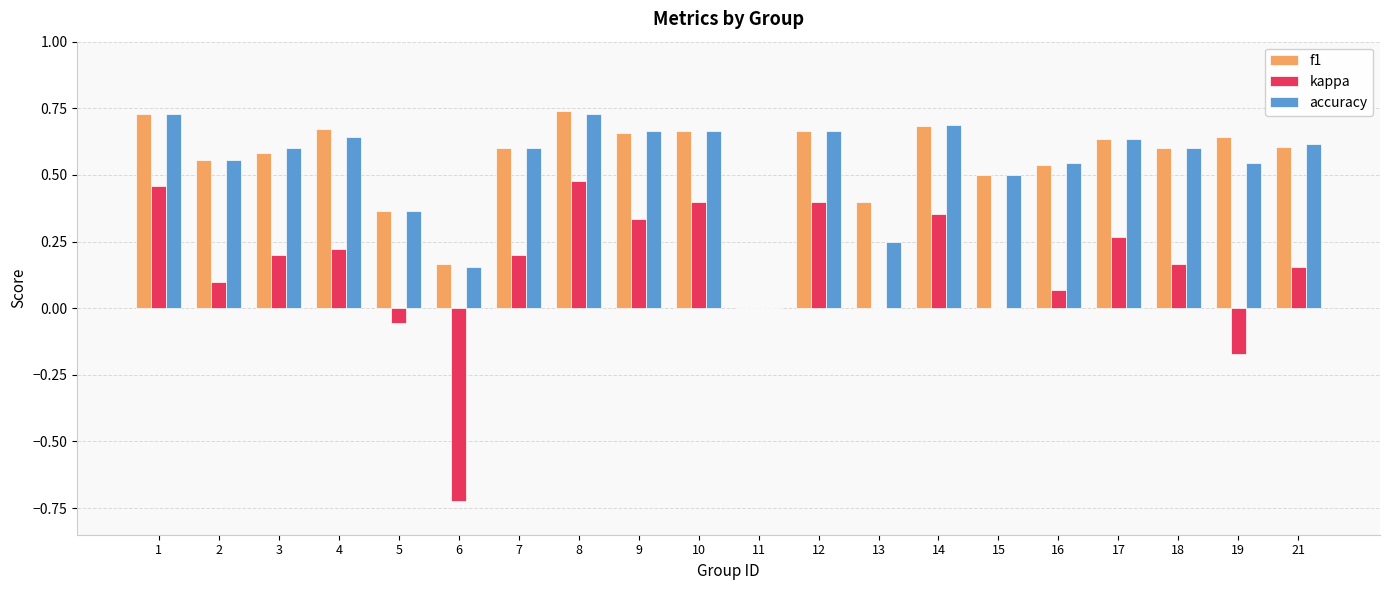

Is it true that accuracy equals 0.5 at 19?

True